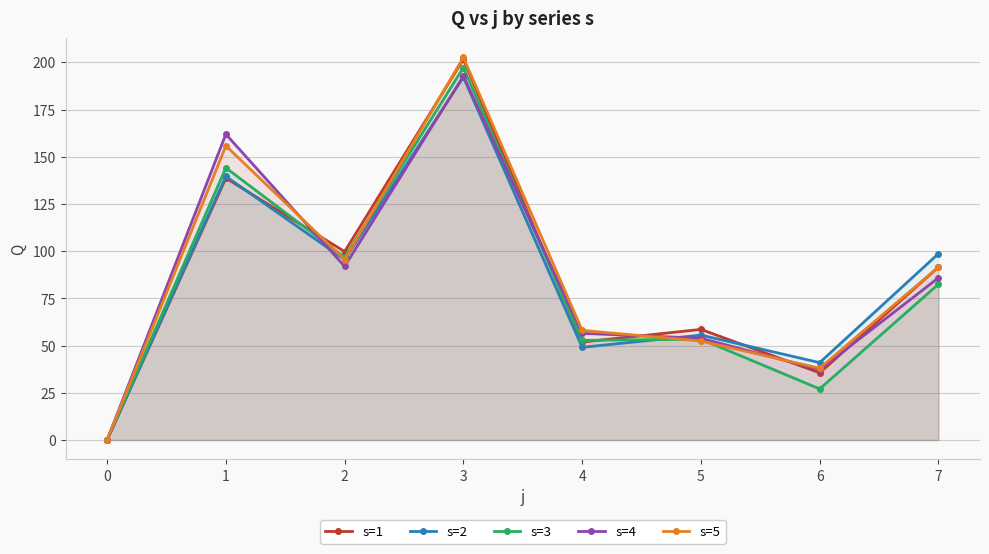

How many times do s=4 and s=5 cross each other?

3